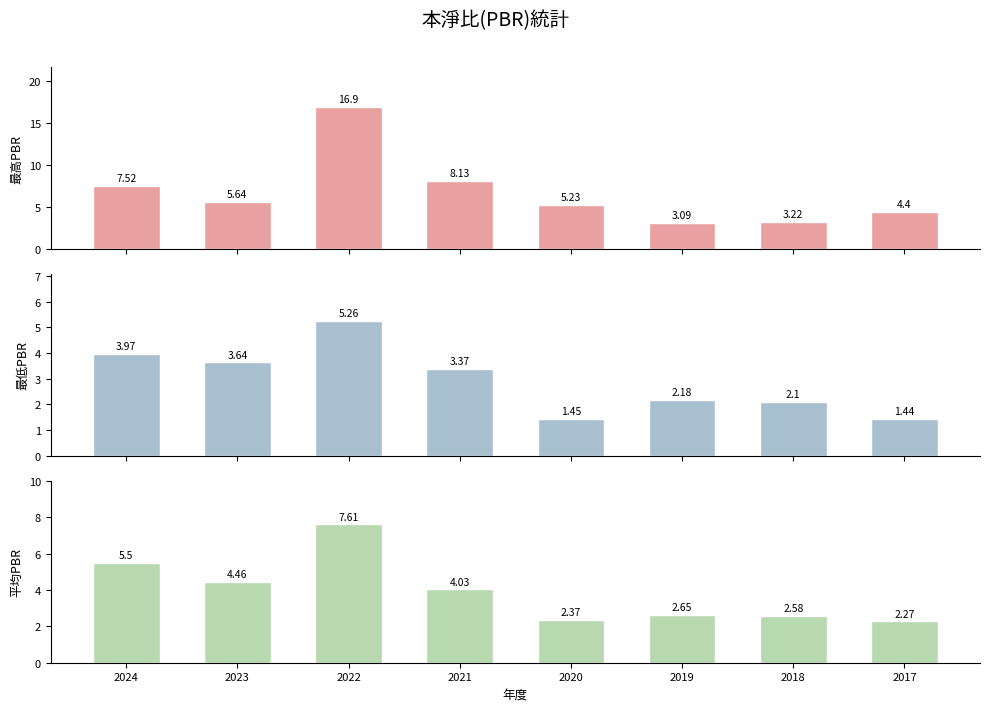

Count the number of categories in the chart.

8